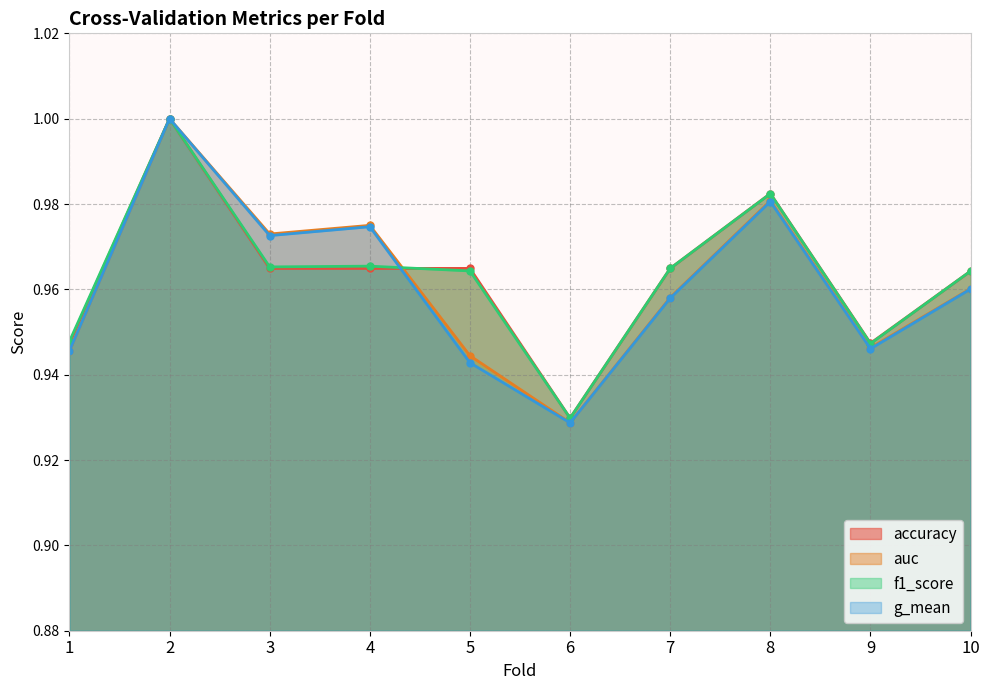

True or false: f1_score has a value of 0.3 at 3.

False